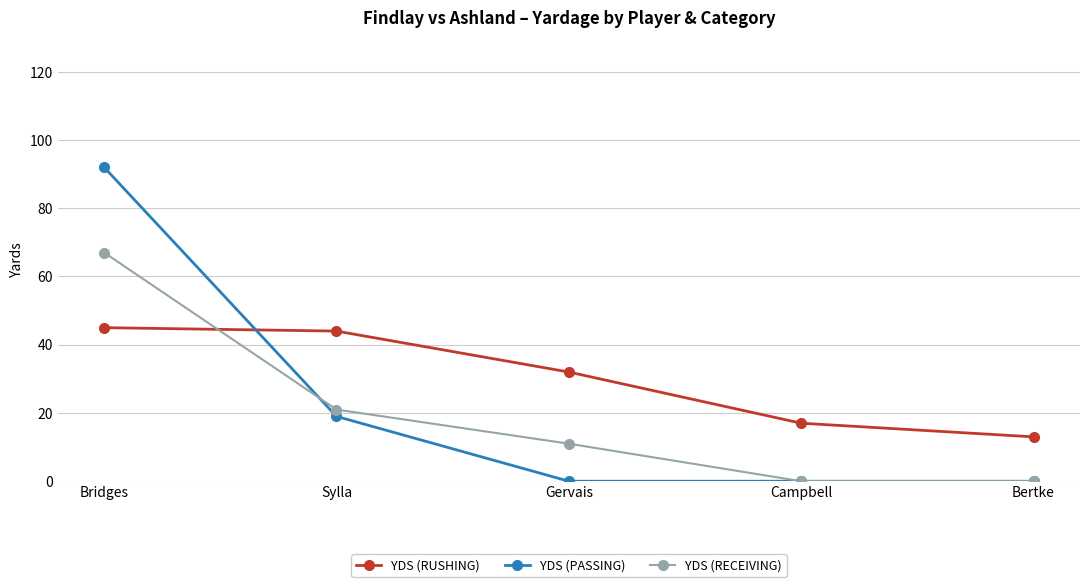

What is the maximum value shown in the chart?

92